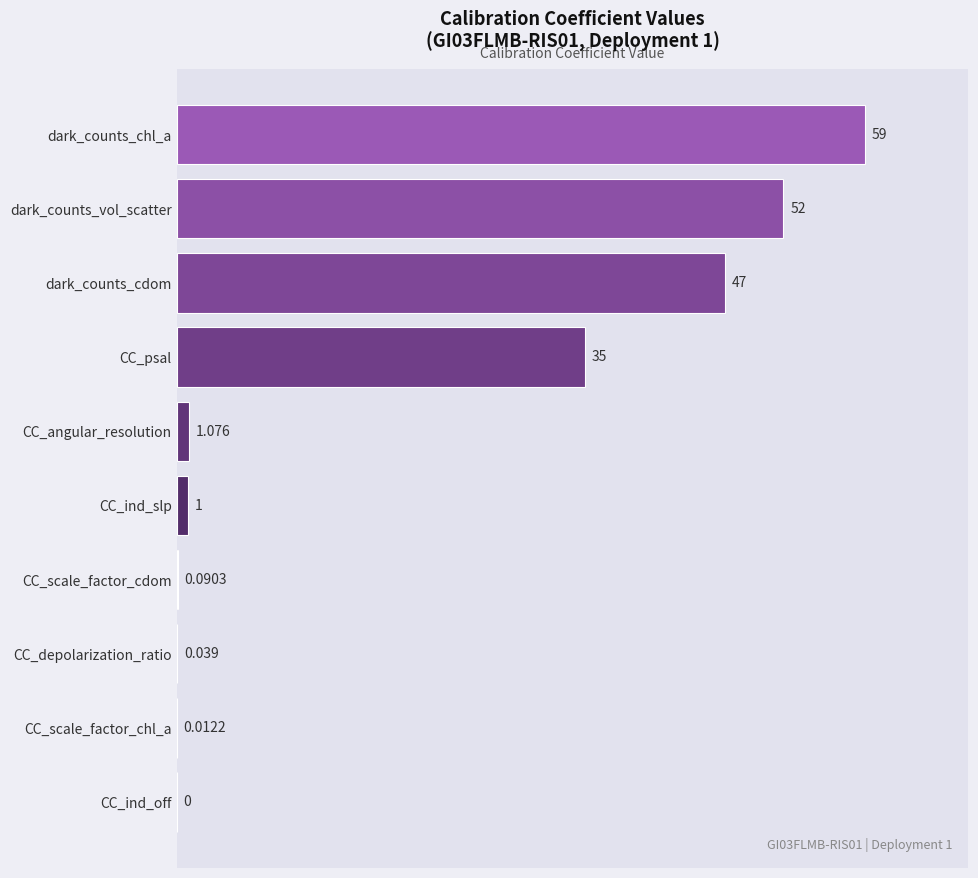

Are the bars horizontal?

Yes